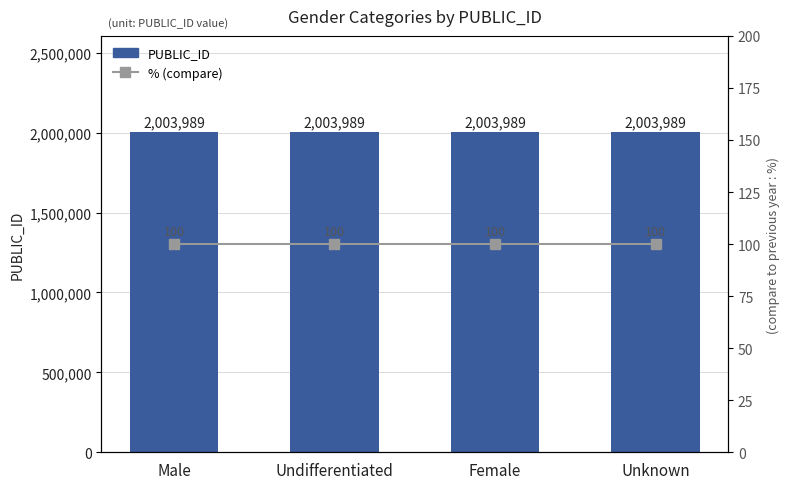

Reading left to right, transcribe all the data shown in this chart.

PUBLIC_ID: 2003989	2003989	2003989	2003989
% (compare): 100	100	100	100